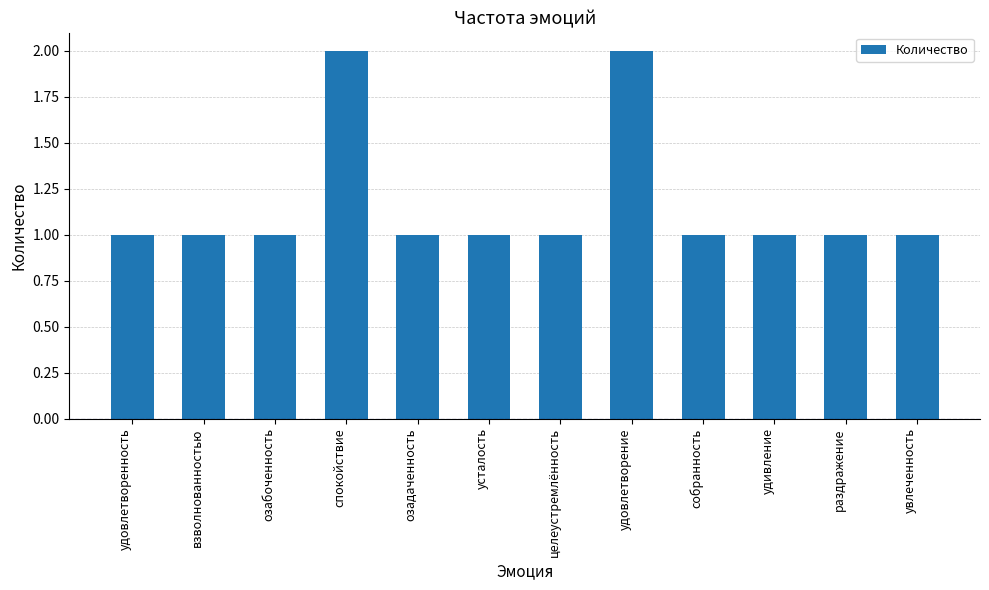

What is the ratio of the value at собранность to the value at удивление?

1.0